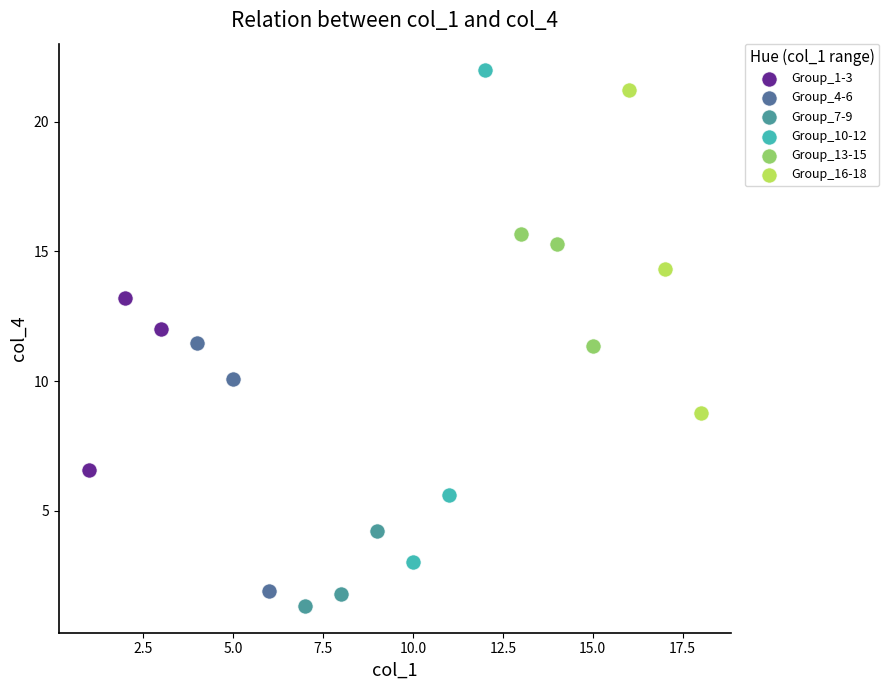

Which series has the largest Y range (max minus min)?

Group_10-12